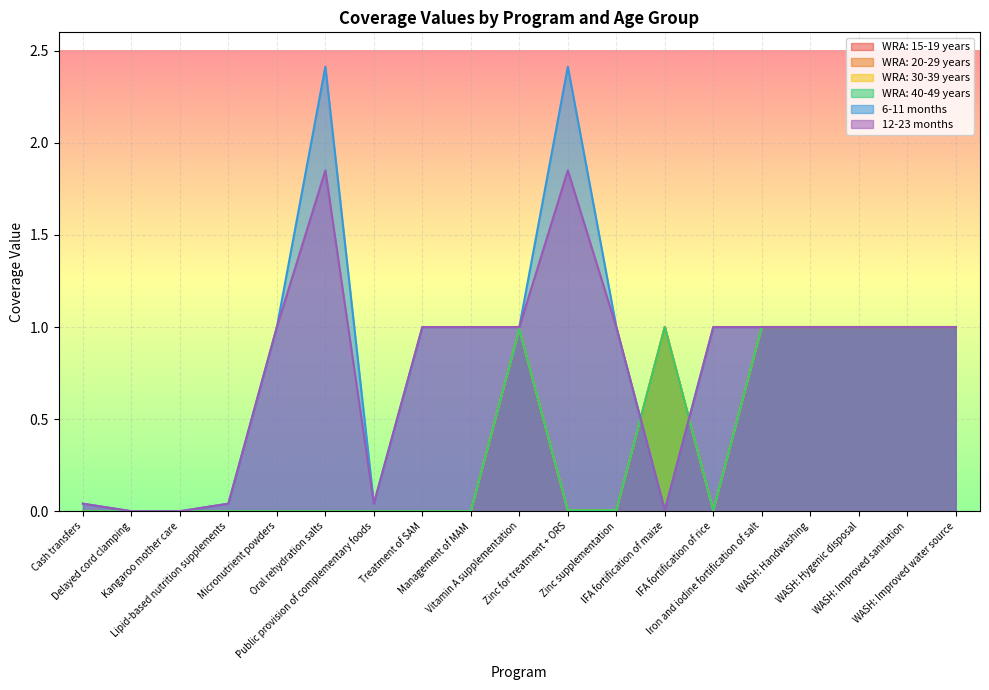

Which series has the largest total across all categories?

6-11 months